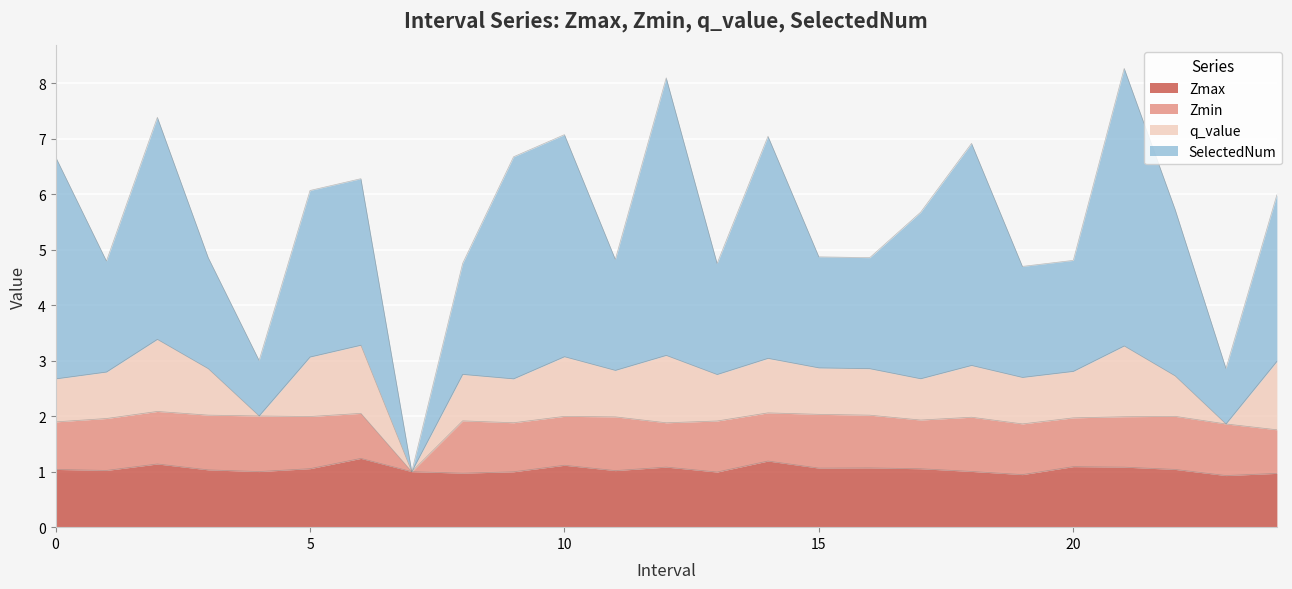

Which series changed the most between 9 and 13?

SelectedNum